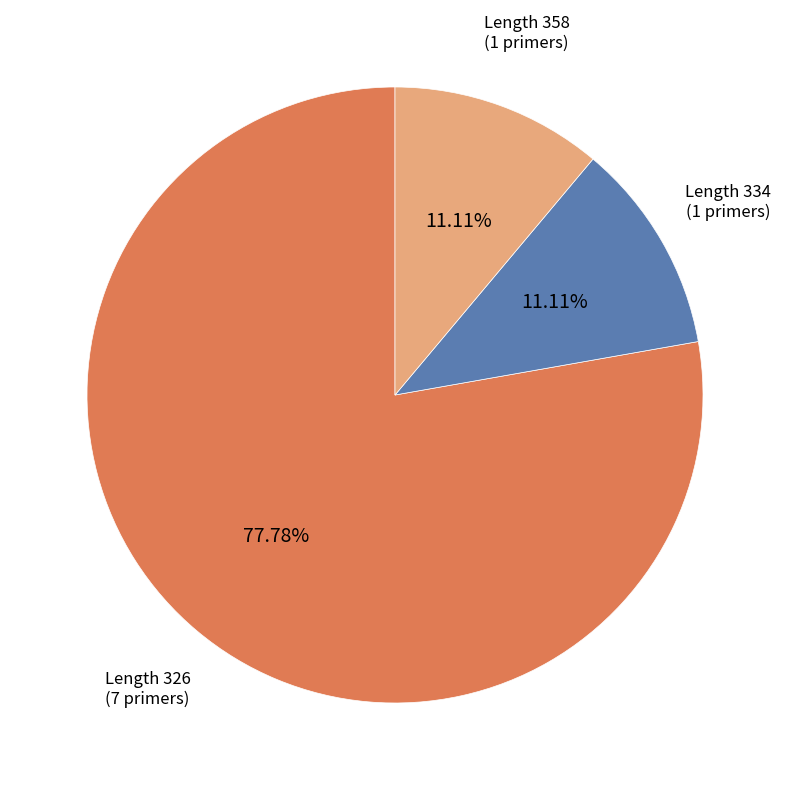

Is there a majority slice in this chart?

Yes